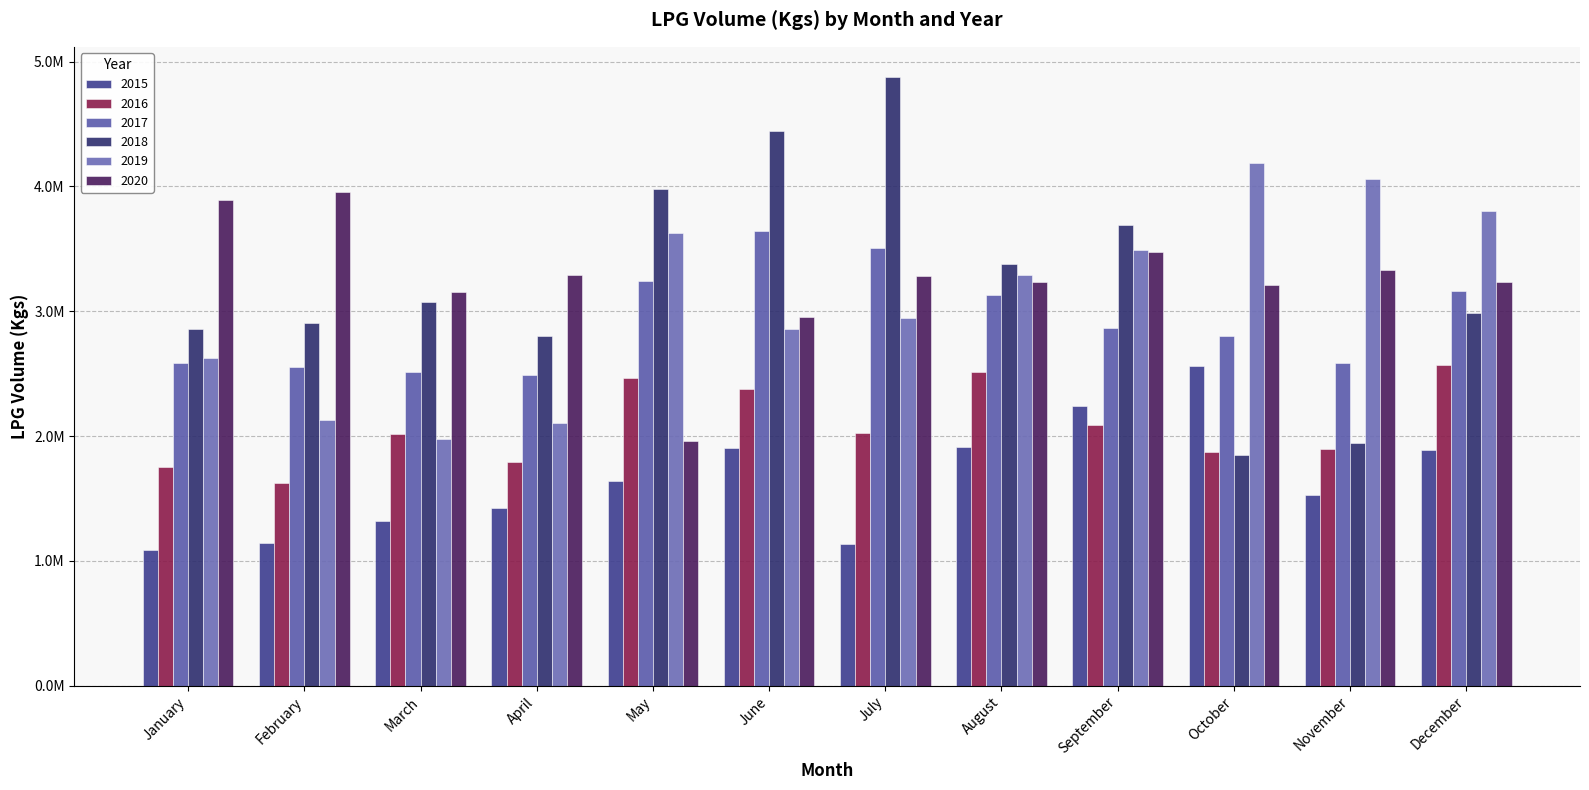

What value does the 2017 series have at May, to the nearest 50?

3241500